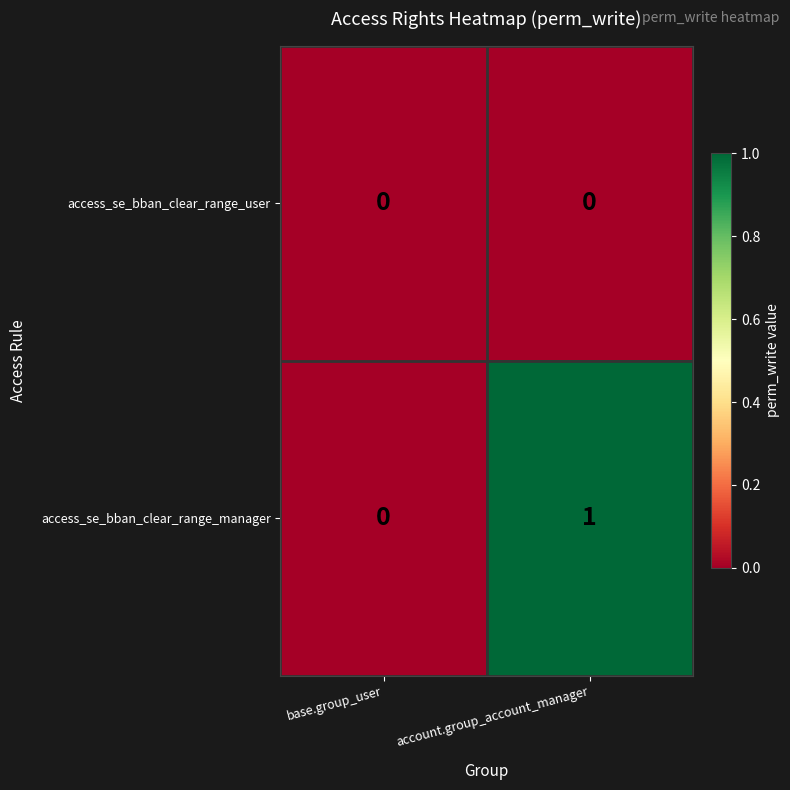

Which label corresponds to the largest value in the chart?

account.group_account_manager